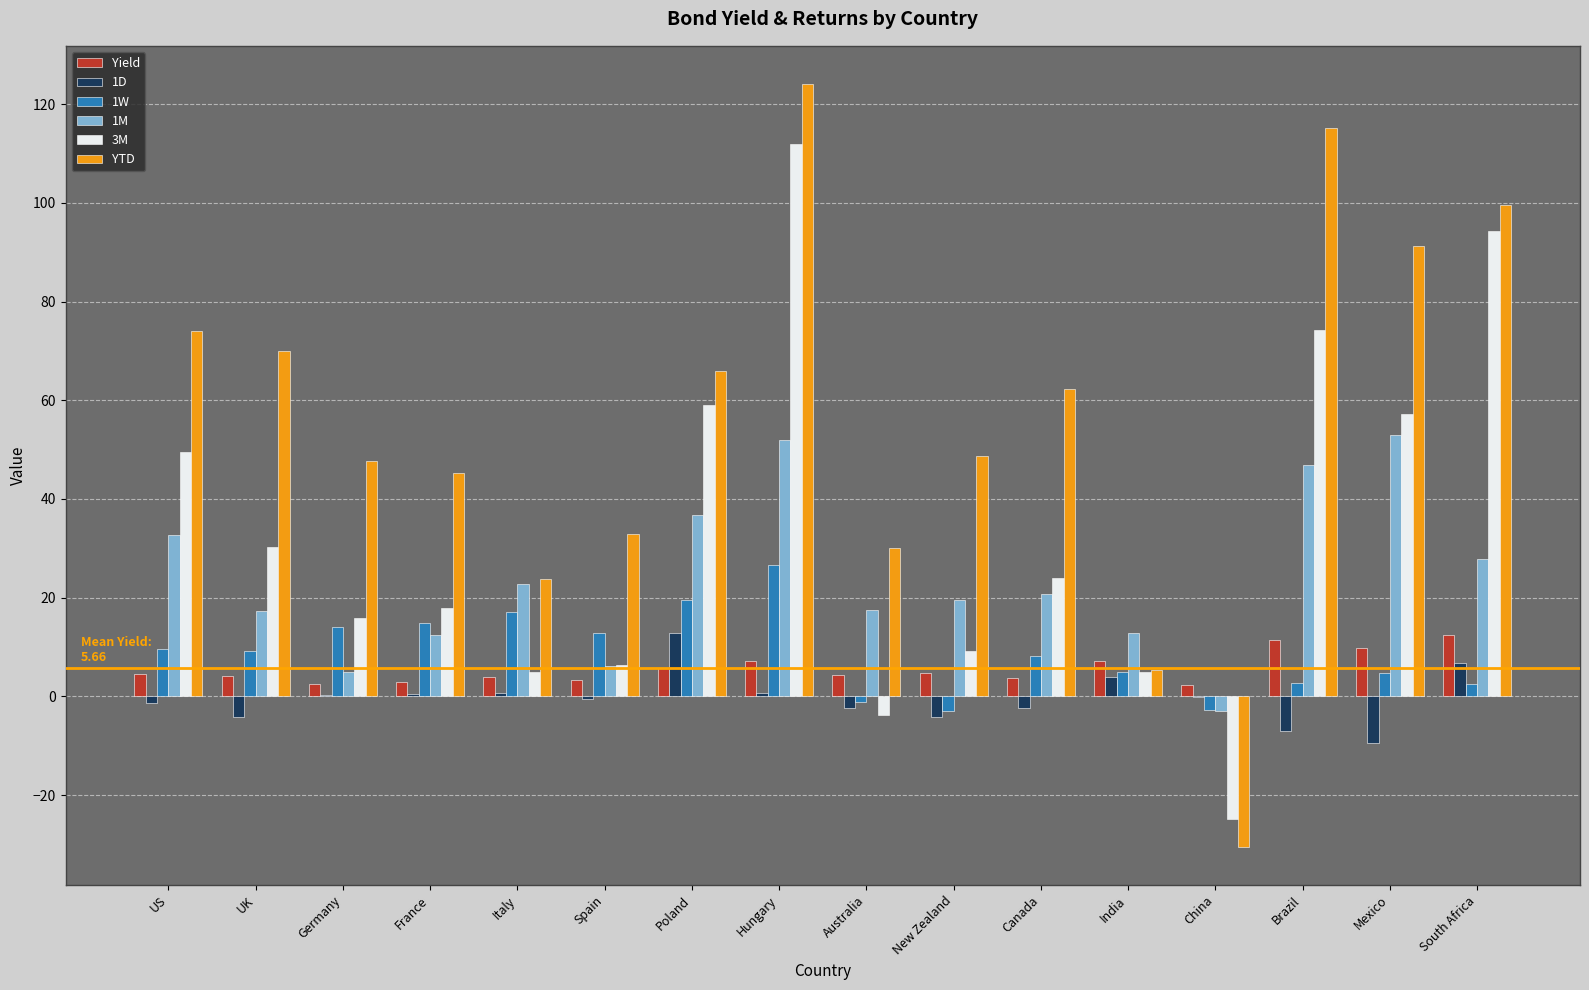

At which category does the chart reach its peak across all series?

Hungary